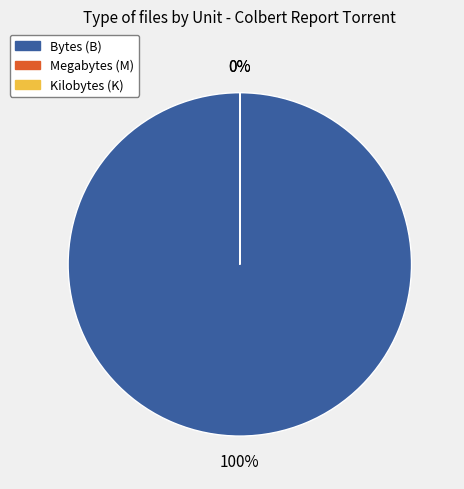

Does K account for over 50% of the chart?

No